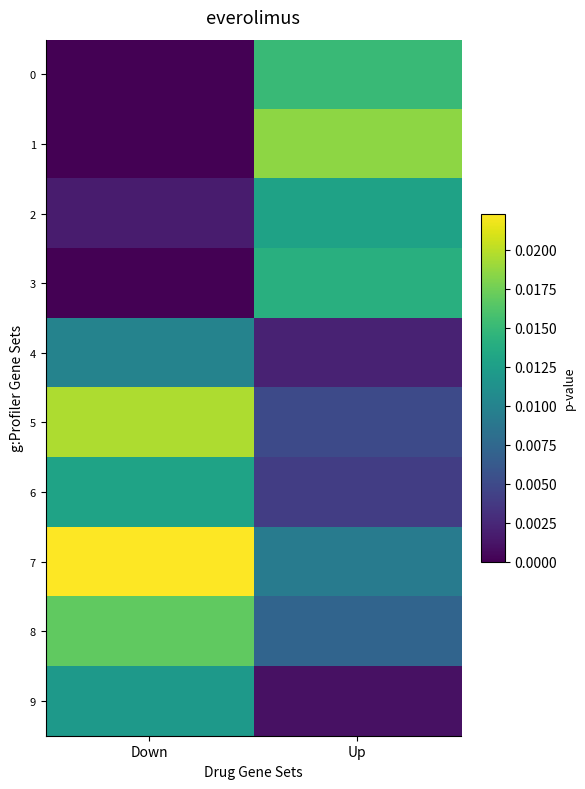

Between Down and Up, which series saw the biggest shift?

1